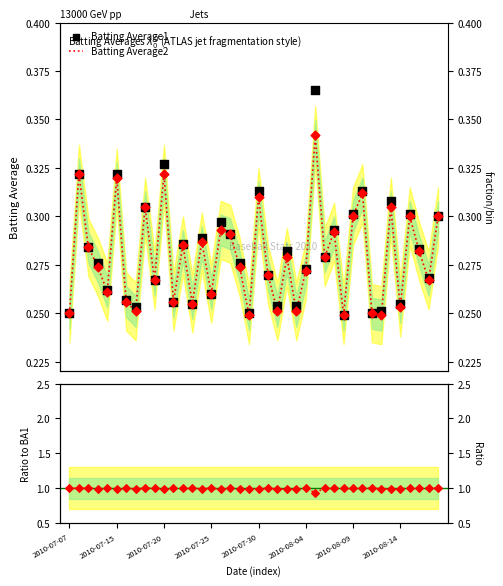

Is the value of Batting Average1 at 2010-08-14 greater than the value of Ratio BA2/BA1 at 33?

No